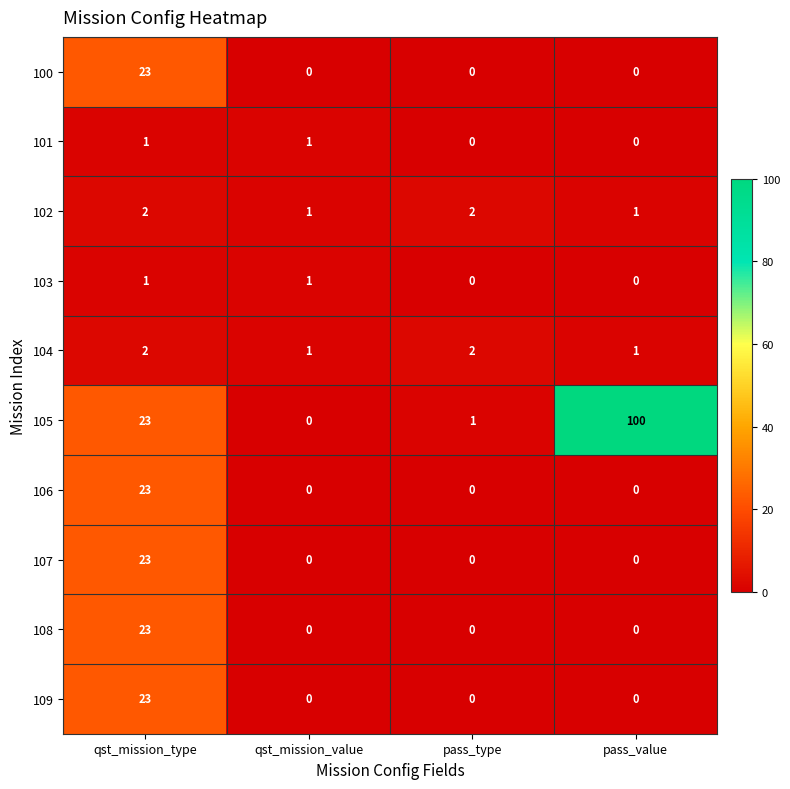

What is the difference between the highest and lowest values at pass_value?

100